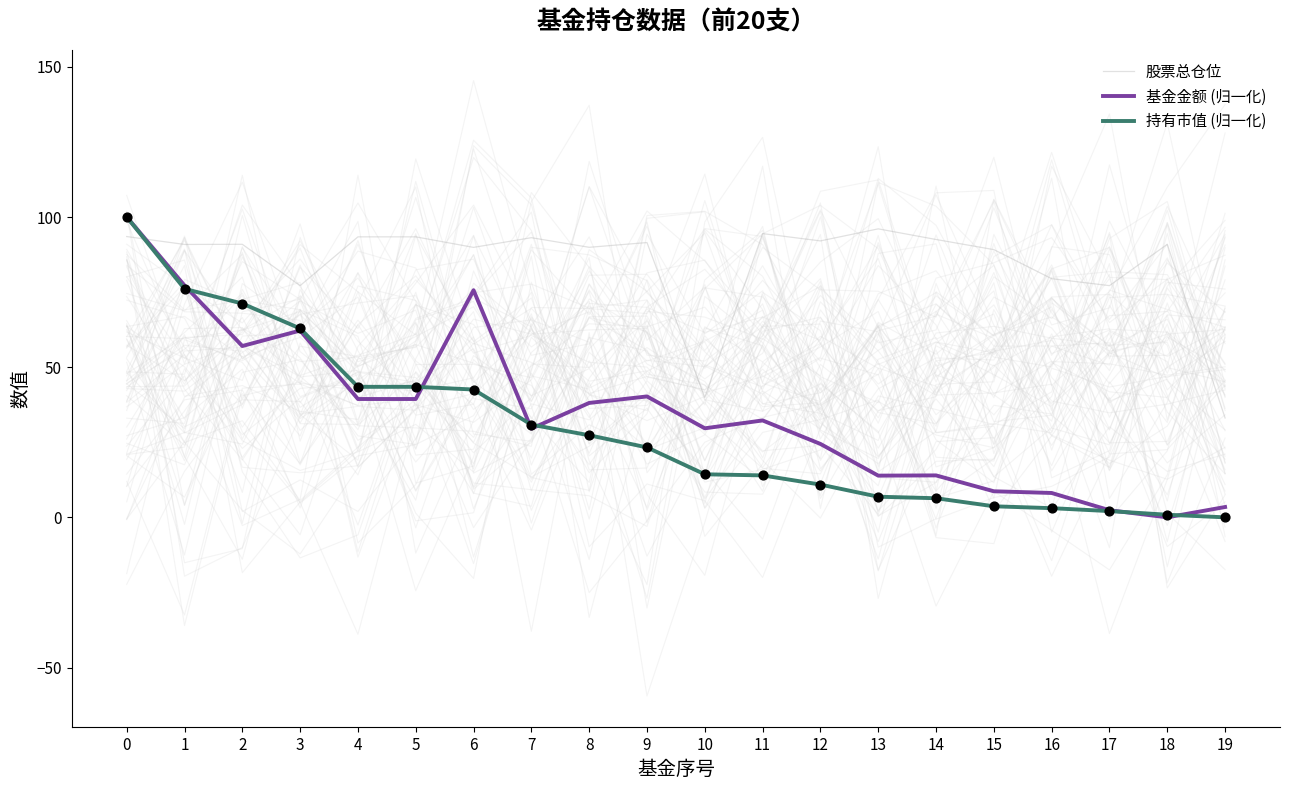

What is the total value across all series at 7?

153.4